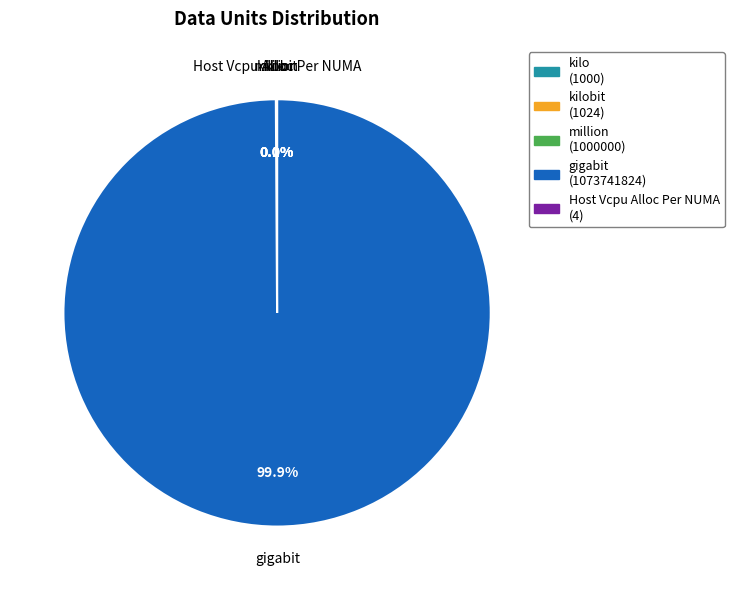

Is there any slice that represents more than half of the pie?

Yes